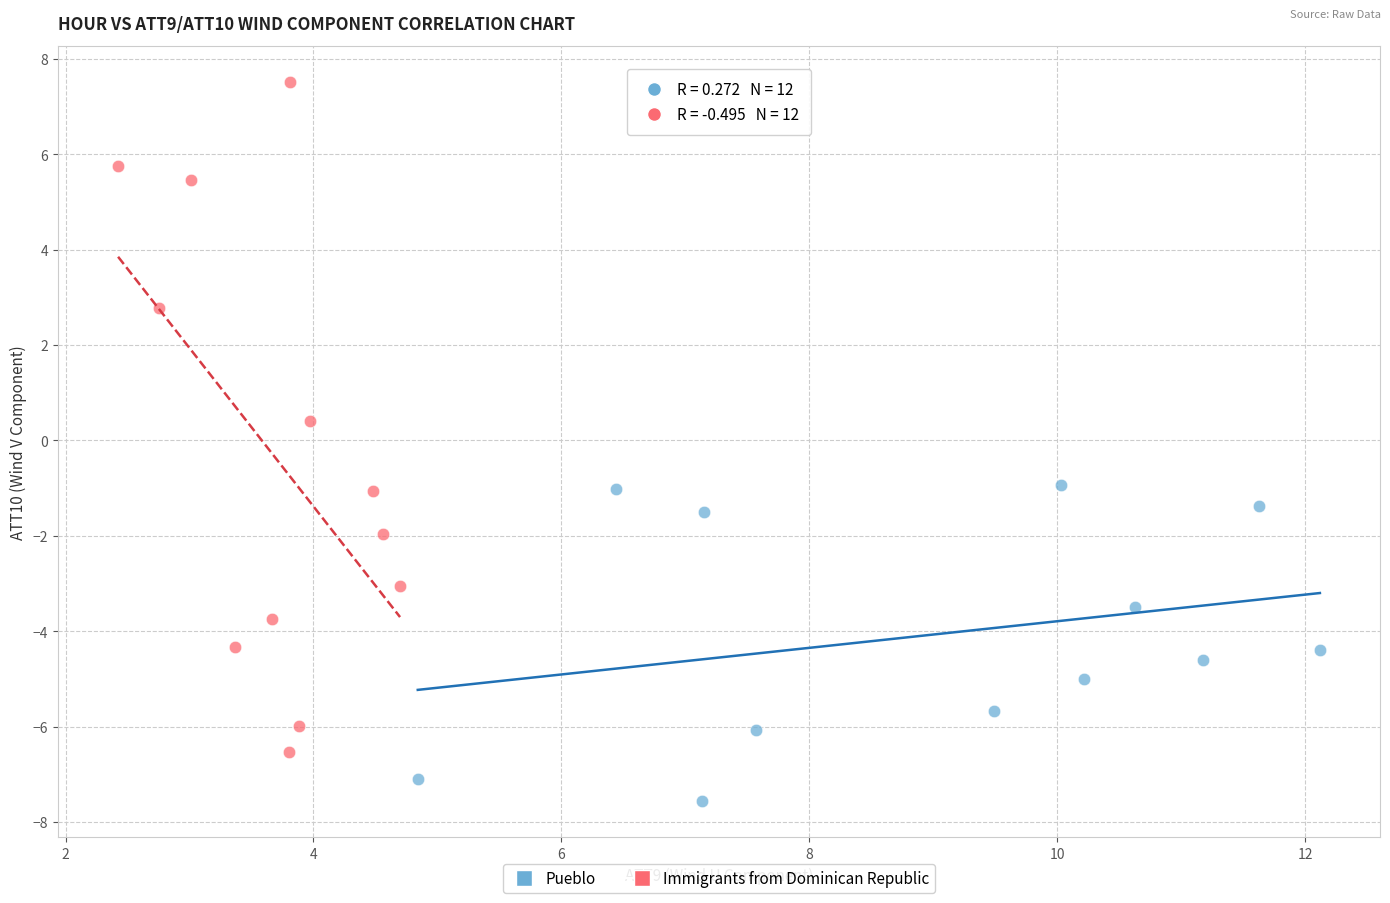

Which series contains the lowest Y value?

Pueblo